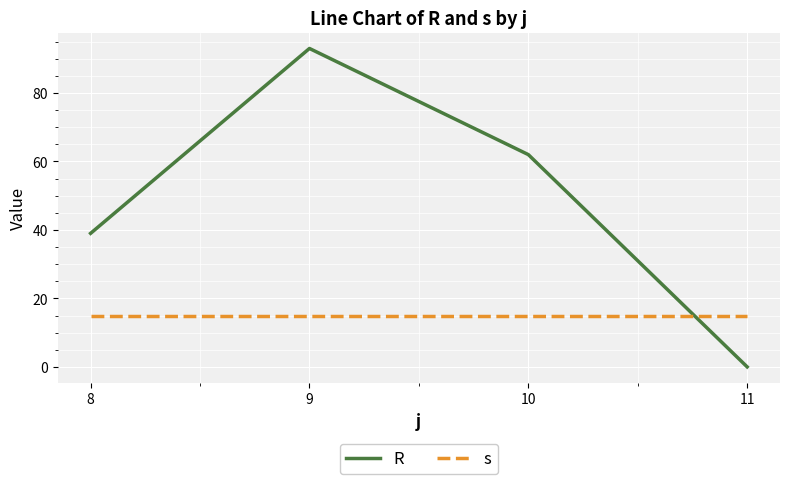

What is the maximum value shown in the chart?

93